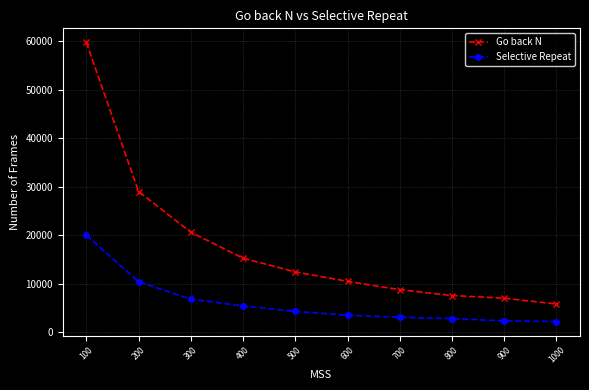

Is the value of Go back N at 500 greater than the value of Selective Repeat at 300?

Yes